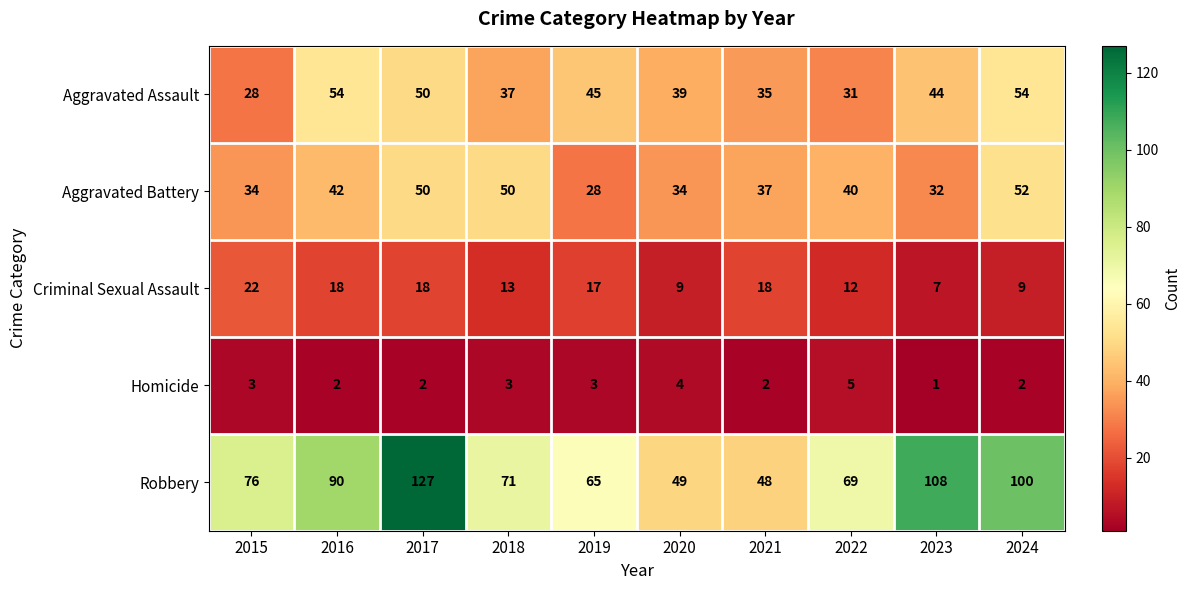

Is it true that Aggravated Assault equals 37 at 2018?

True